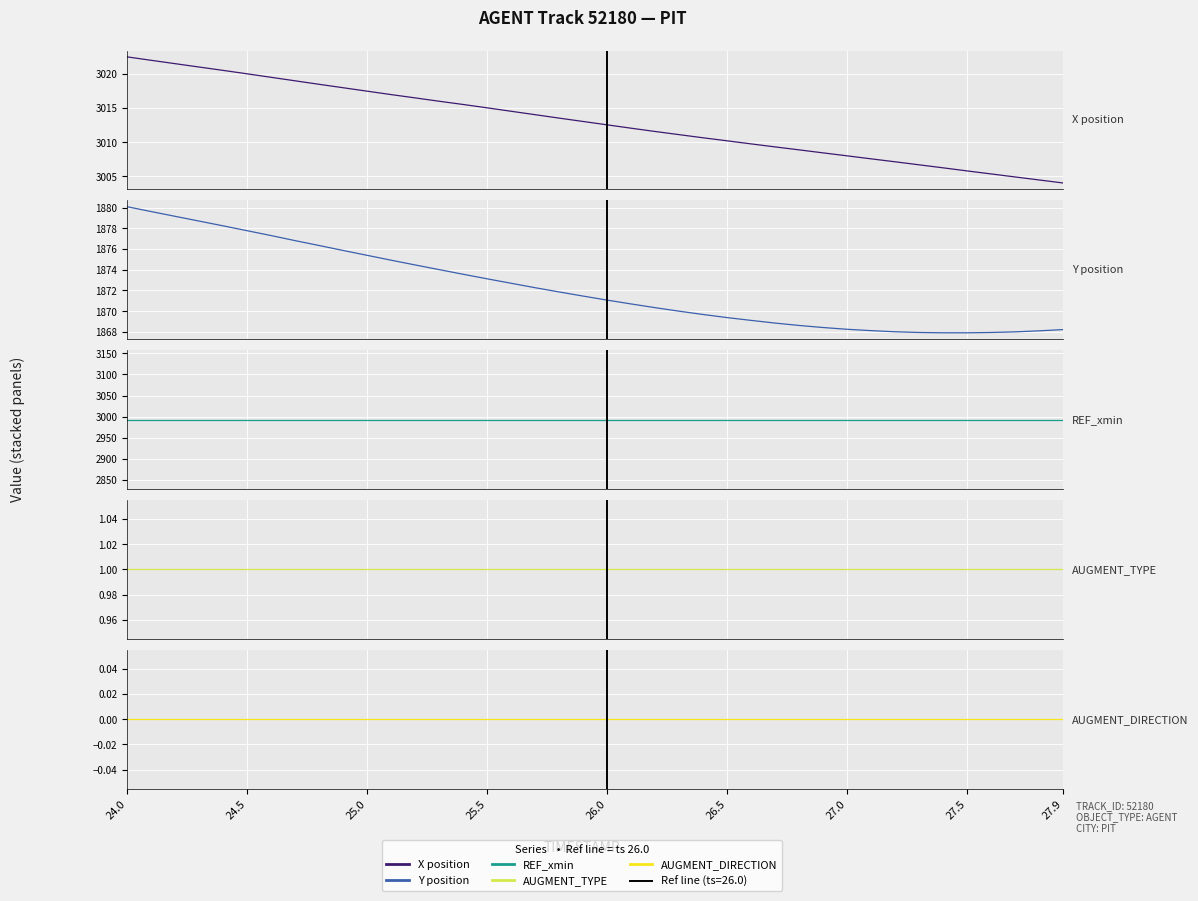

Reading left to right, transcribe all the data shown in this chart.

X: 3022.4	3021.9	3021.4	3021.0	3020.5	3020.0	3019.5	3018.9	3018.4	3017.9	3017.4	3016.9	3016.5	3016.0	3015.5	3015.0	3014.5	3014.0	3013.5	3013.0	3012.5	3012.0	3011.6	3011.1	3010.6	3010.2	3009.8	3009.3	3008.9	3008.4	3008.0	3007.6	3007.1	3006.7	3006.3	3005.8	3005.4	3004.9	3004.5	3004.1
Y: 1880.1	1879.6	1879.2	1878.7	1878.2	1877.8	1877.3	1876.8	1876.3	1875.9	1875.4	1874.9	1874.5	1874.0	1873.6	1873.1	1872.7	1872.3	1871.8	1871.5	1871.1	1870.7	1870.3	1870.0	1869.7	1869.4	1869.1	1868.8	1868.6	1868.4	1868.2	1868.1	1868.0	1867.9	1867.9	1867.9	1867.9	1868.0	1868.1	1868.2
REF_xmin: 2993.1	2993.1	2993.1	2993.1	2993.1	2993.1	2993.1	2993.1	2993.1	2993.1	2993.1	2993.1	2993.1	2993.1	2993.1	2993.1	2993.1	2993.1	2993.1	2993.1	2993.1	2993.1	2993.1	2993.1	2993.1	2993.1	2993.1	2993.1	2993.1	2993.1	2993.1	2993.1	2993.1	2993.1	2993.1	2993.1	2993.1	2993.1	2993.1	2993.1
AUGMENT_TYPE: 1.0	1.0	1.0	1.0	1.0	1.0	1.0	1.0	1.0	1.0	1.0	1.0	1.0	1.0	1.0	1.0	1.0	1.0	1.0	1.0	1.0	1.0	1.0	1.0	1.0	1.0	1.0	1.0	1.0	1.0	1.0	1.0	1.0	1.0	1.0	1.0	1.0	1.0	1.0	1.0
AUGMENT_DIRECTION: 0.0	0.0	0.0	0.0	0.0	0.0	0.0	0.0	0.0	0.0	0.0	0.0	0.0	0.0	0.0	0.0	0.0	0.0	0.0	0.0	0.0	0.0	0.0	0.0	0.0	0.0	0.0	0.0	0.0	0.0	0.0	0.0	0.0	0.0	0.0	0.0	0.0	0.0	0.0	0.0